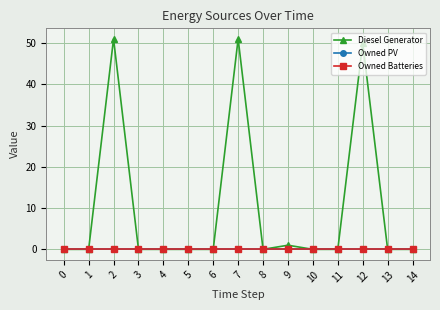

Does the chart have visible grid lines?

Yes